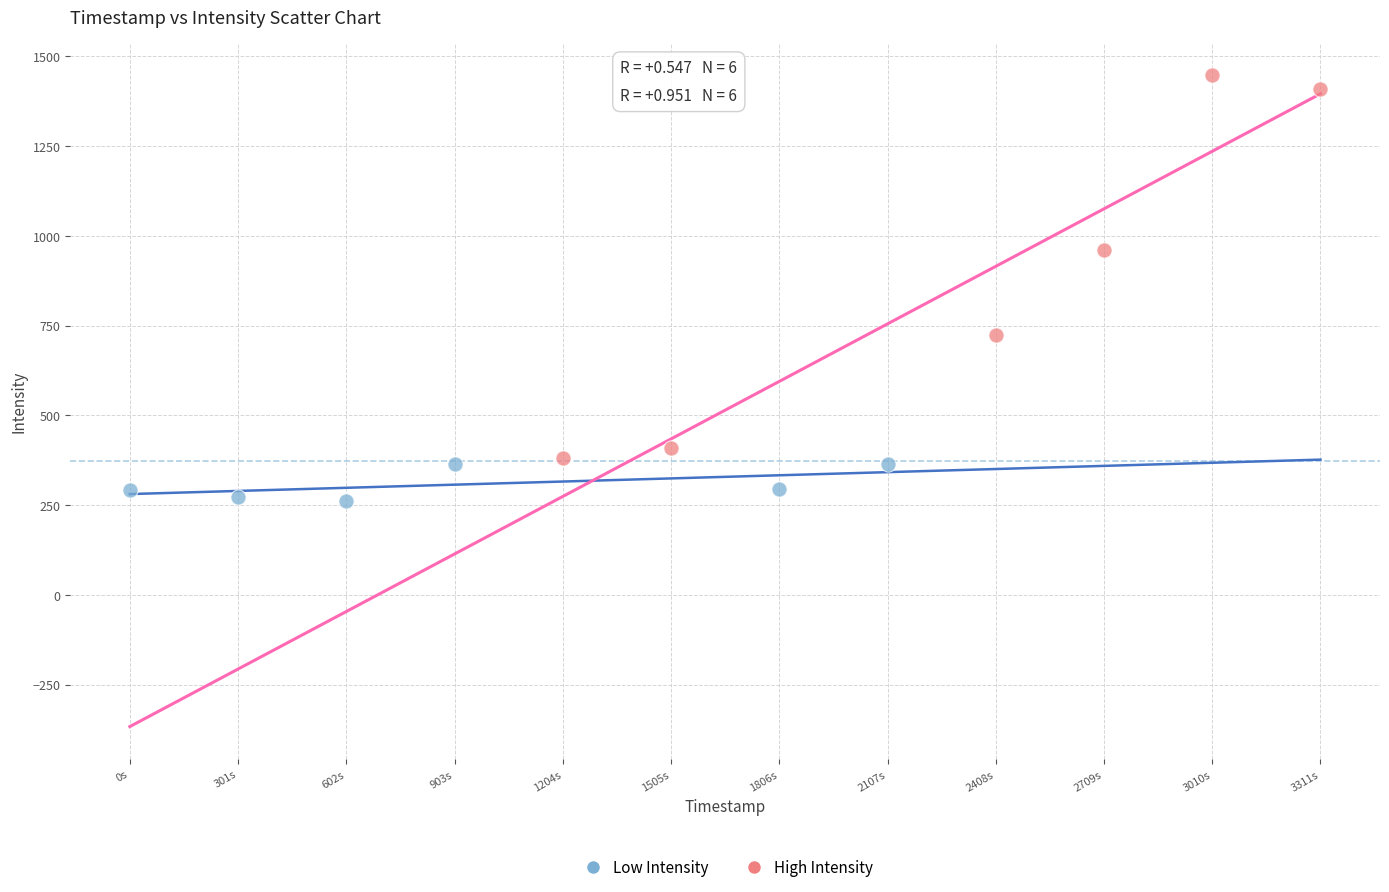

Which series has the largest Y range (max minus min)?

High Intensity